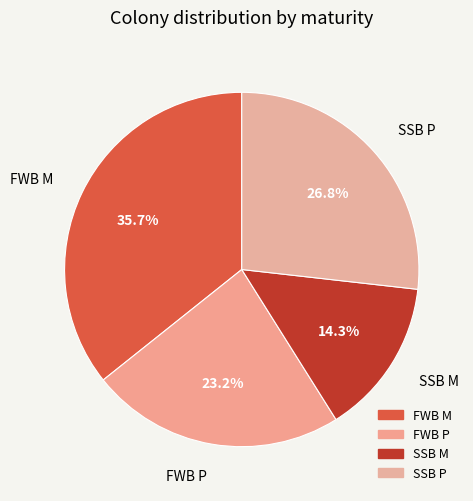

How many segments does this pie chart have?

4